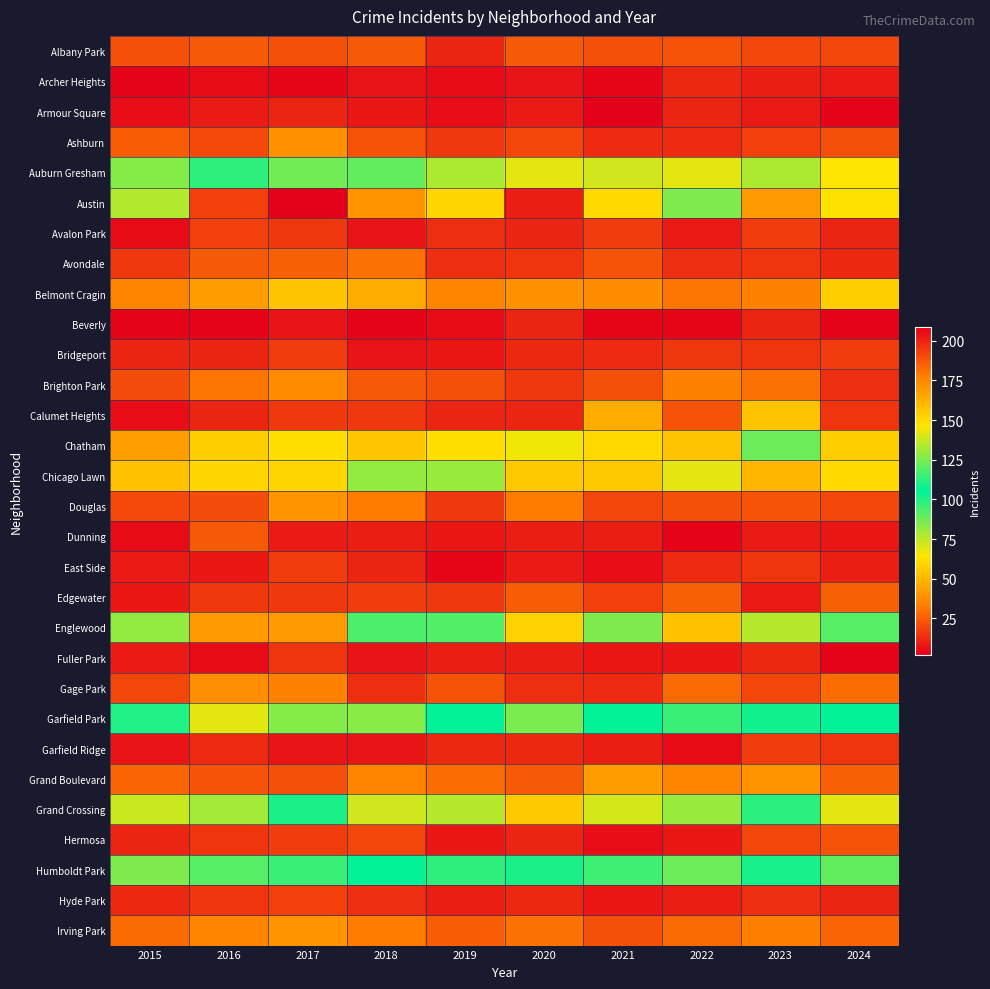

Which category has the highest value across all series?

2017